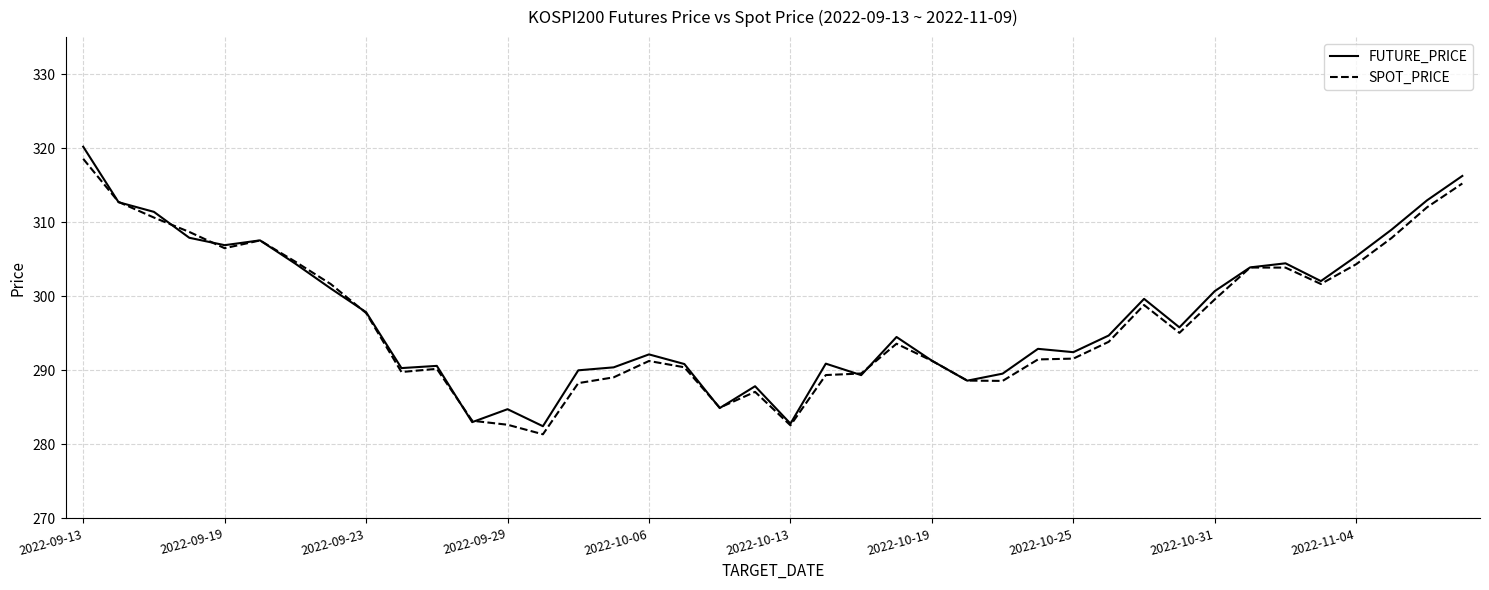

At how many categories does at least one series exceed 310?

5